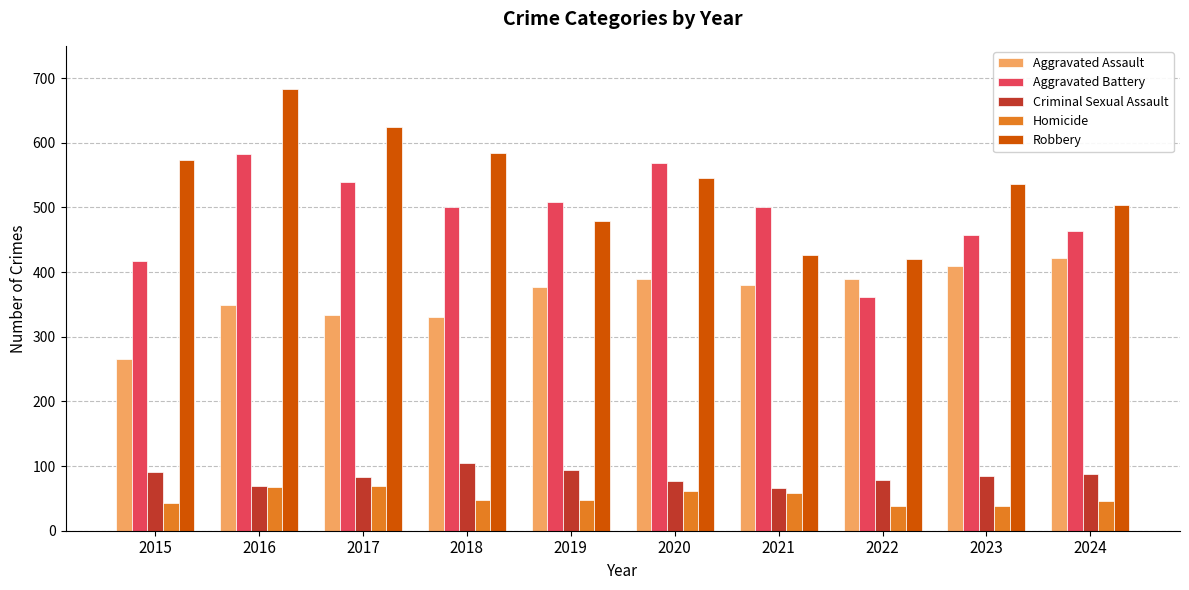

What is the sum of the Aggravated Assault values at 2015 and 2023?

675